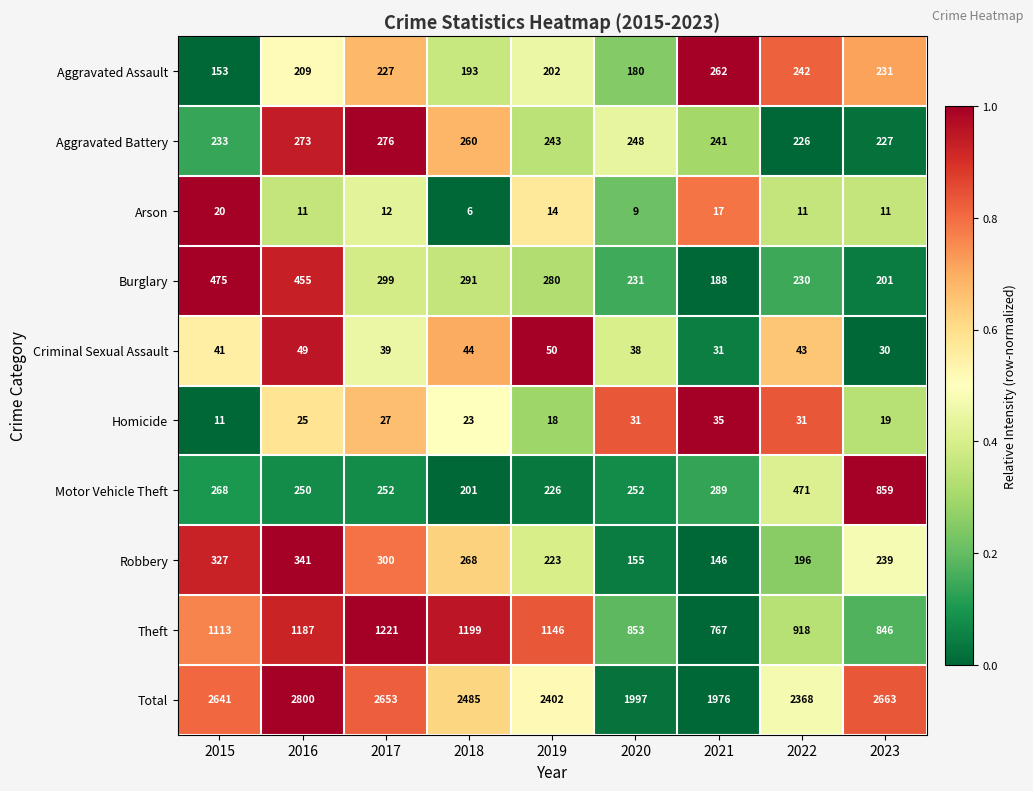

What is the sum of the Robbery values at 2016 and 2019?

564